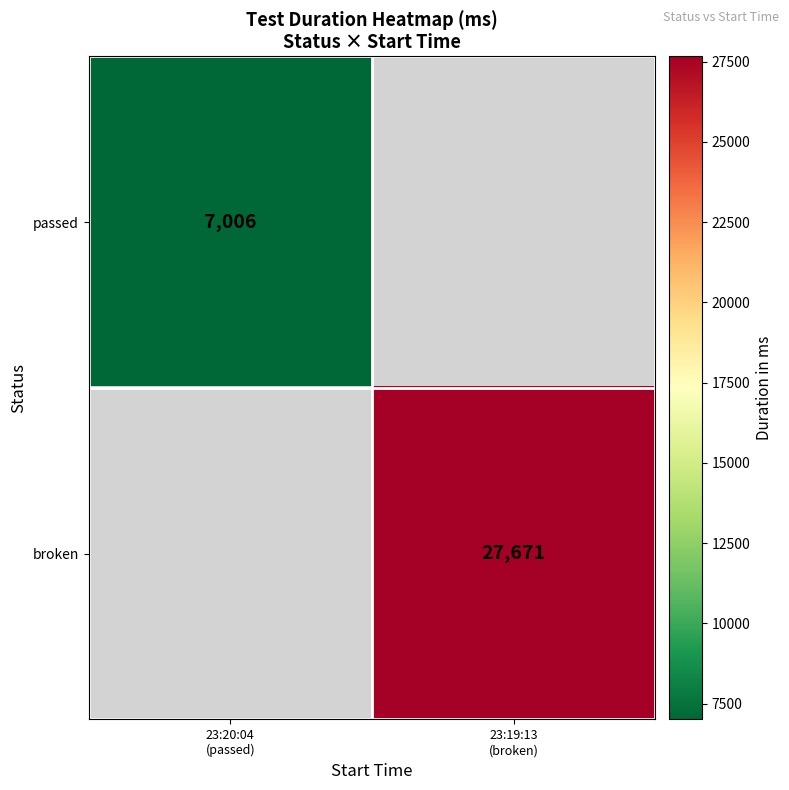

What is the smallest value displayed?

7006.0